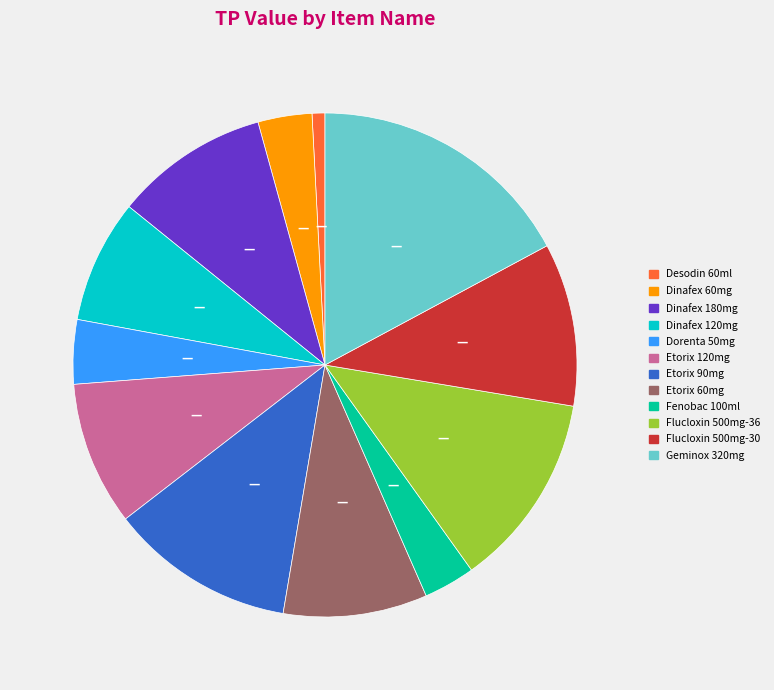

Combined, do Etorix 60mg and Etorix 120mg account for over 50%?

No